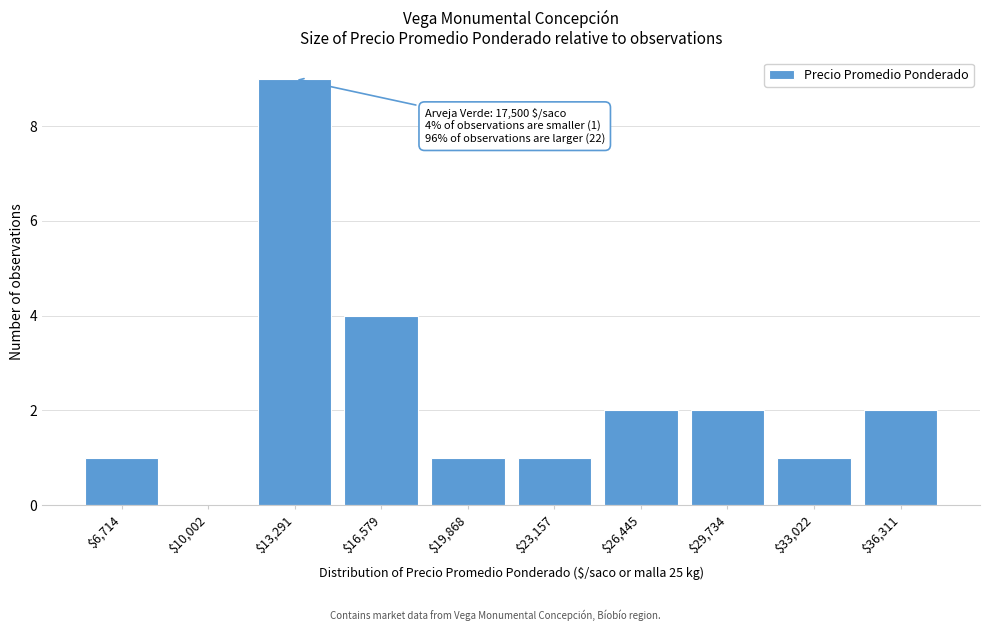

What is the sum of all values?

23